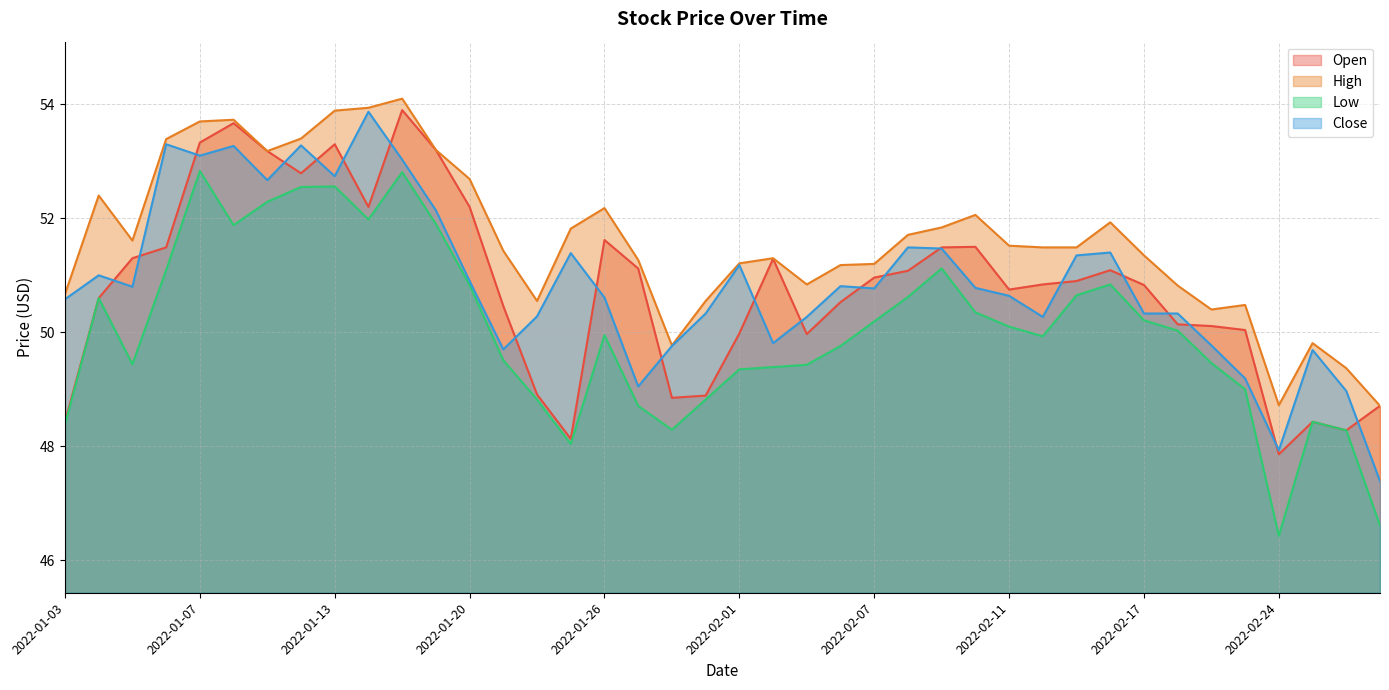

True or false: Open and High cross at least once.

False